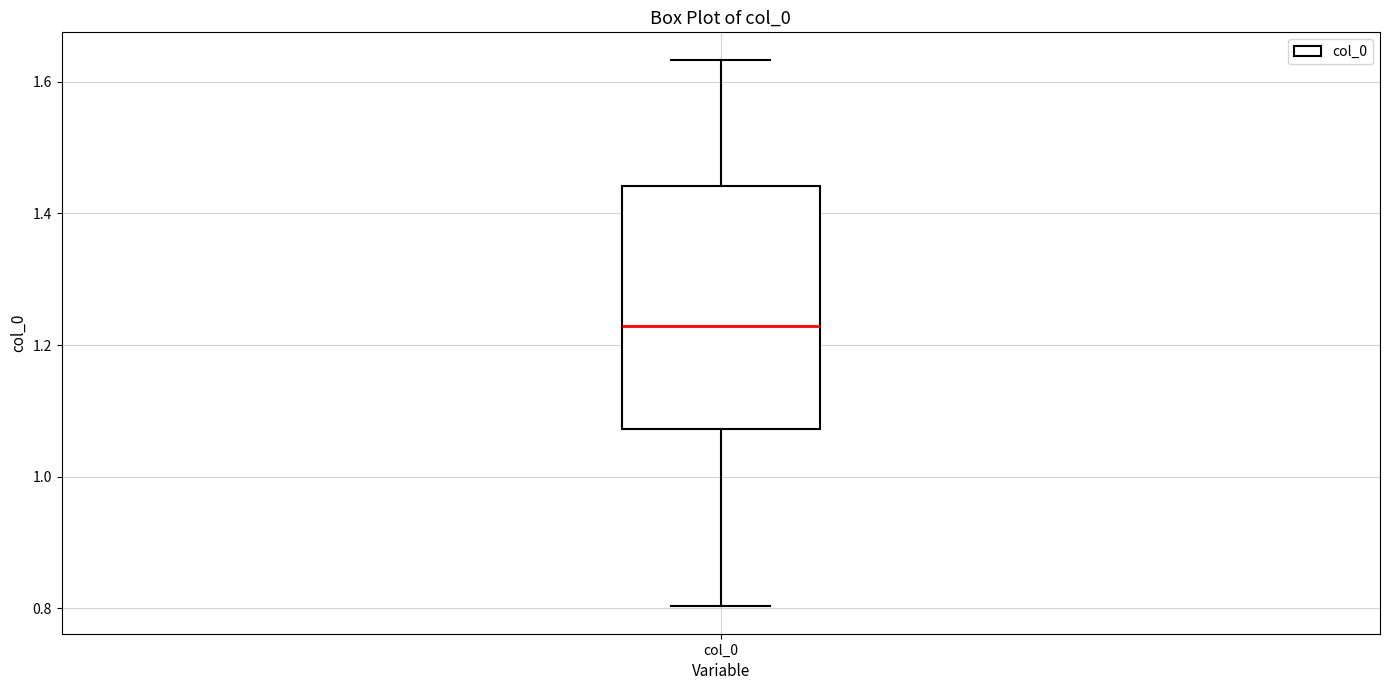

Read this box plot against the y-axis: the position of the median line, the range covered by the box, and the ends of both whiskers. The values are not printed on the chart, so give them approximately, as read against the axis.

median 1.22, box 1.08 to 1.44, whiskers 0.80 to 1.64